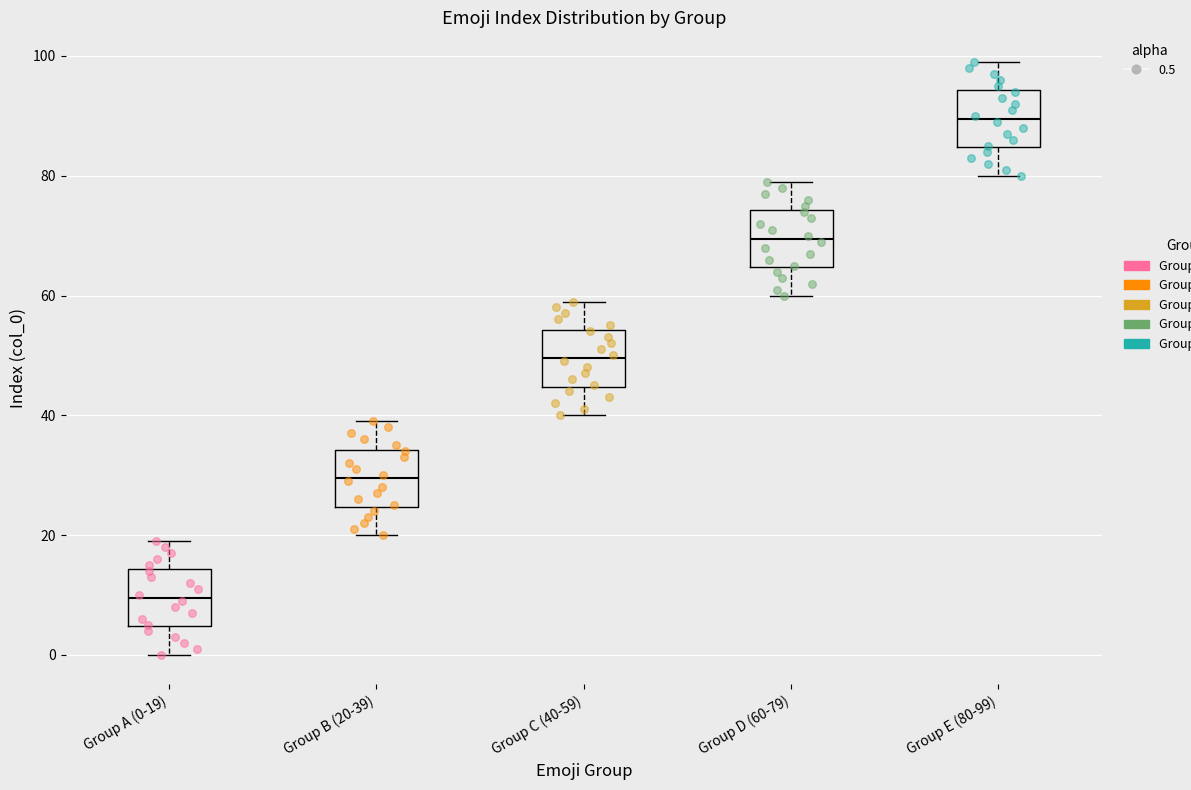

Reading left to right, transcribe this box plot: for each box, give where its median line is, the range the box spans, and where its two whiskers end, as read against the y-axis. The values are not printed on the chart, so give them approximately, as read against the axis.

Group A (0-19): median 10, box 4 to 14, whiskers 0 to 20
Group B (20-39): median 30, box 24 to 34, whiskers 20 to 40
Group C (40-59): median 50, box 44 to 54, whiskers 40 to 60
Group D (60-79): median 70, box 64 to 74, whiskers 60 to 80
Group E (80-99): median 90, box 84 to 94, whiskers 80 to 100